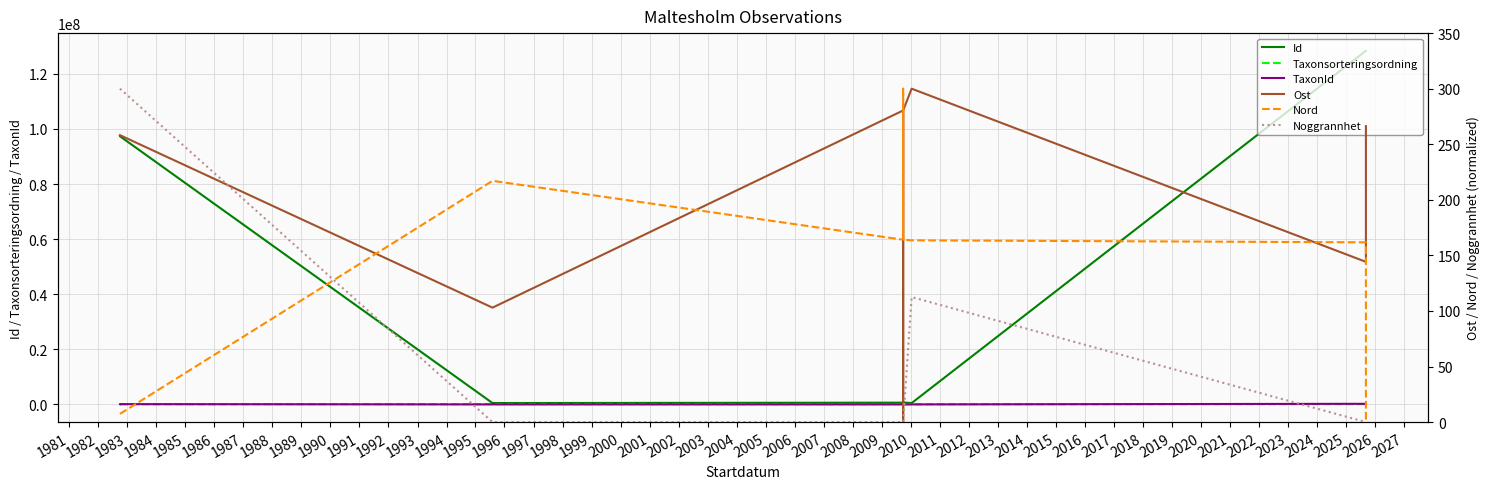

Is the value of TaxonId at 1988 greater than the value of Taxonsorteringsordning at 1982?

Yes